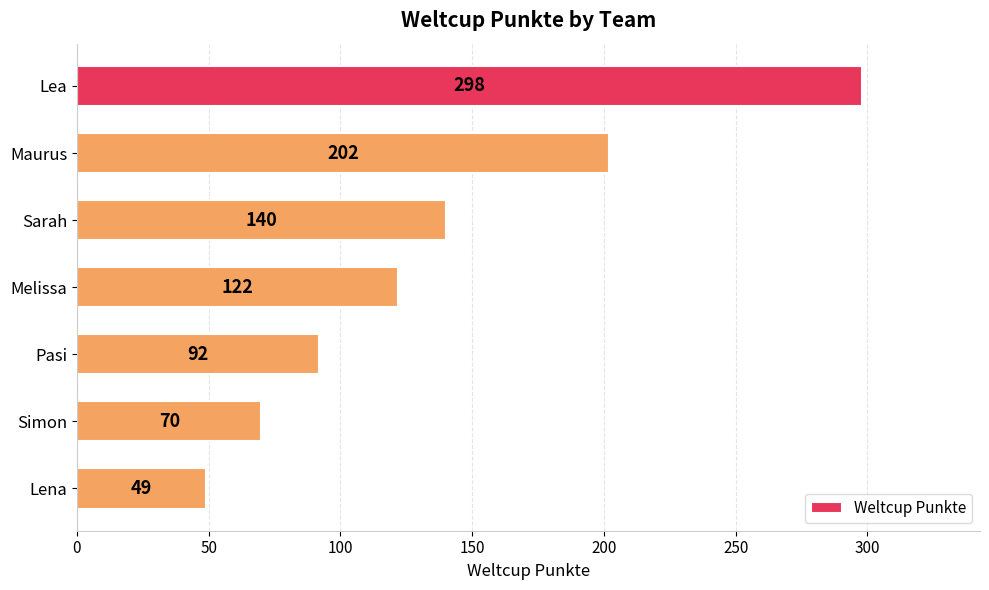

List the labels in order of value, smallest first.

Lena, Simon, Pasi, Melissa, Sarah, Maurus, Lea